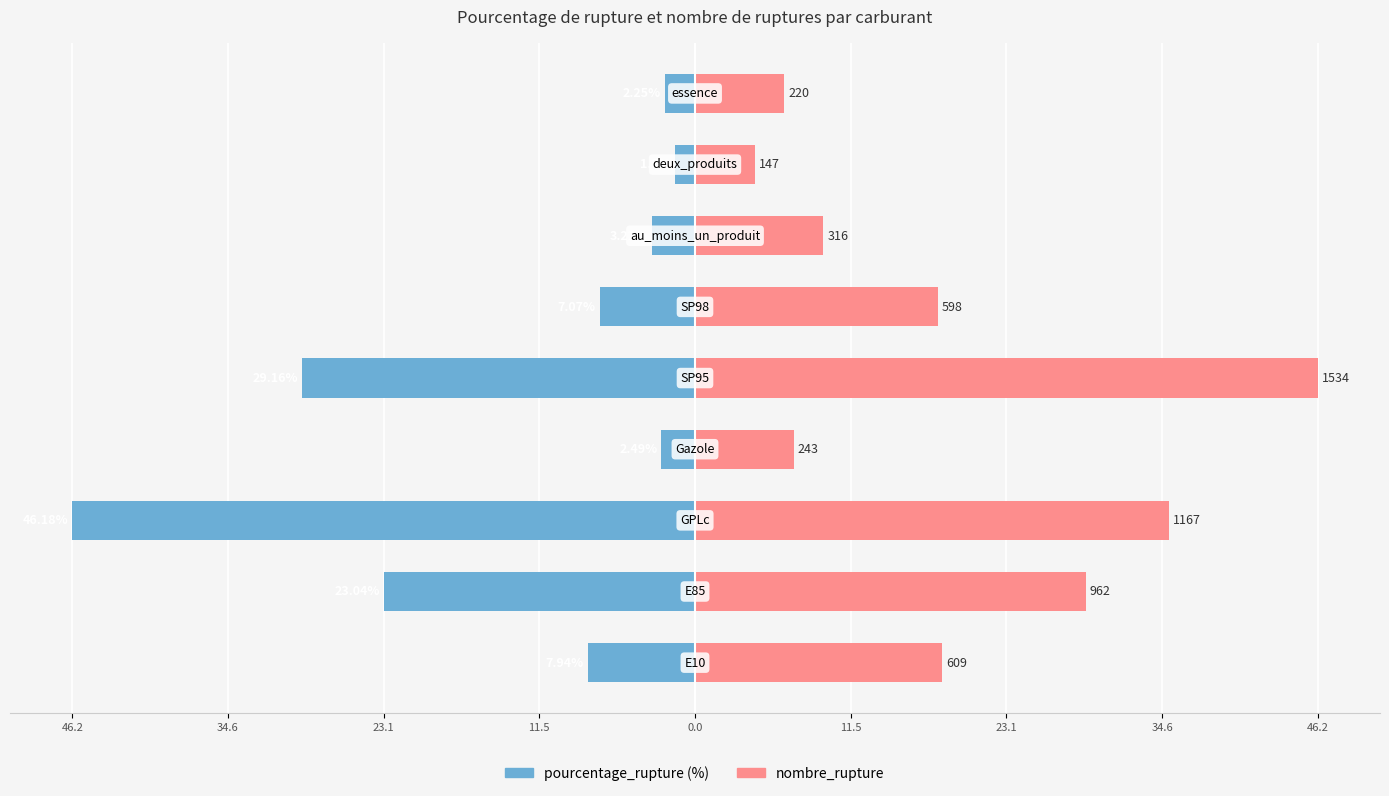

Reading right to left, what are all the values shown in this chart?

pourcentage_rupture: 46.2=-2.2	34.6=-1.5	23.1=-3.2	11.5=-7.1	0.0=-29.2	11.5=-2.5	23.1=-46.2	34.6=-23.0	46.2=-7.9
nombre_rupture (scaled): 46.2=6.6	34.6=4.4	23.1=9.5	11.5=18.0	0.0=46.2	11.5=7.3	23.1=35.1	34.6=29.0	46.2=18.3